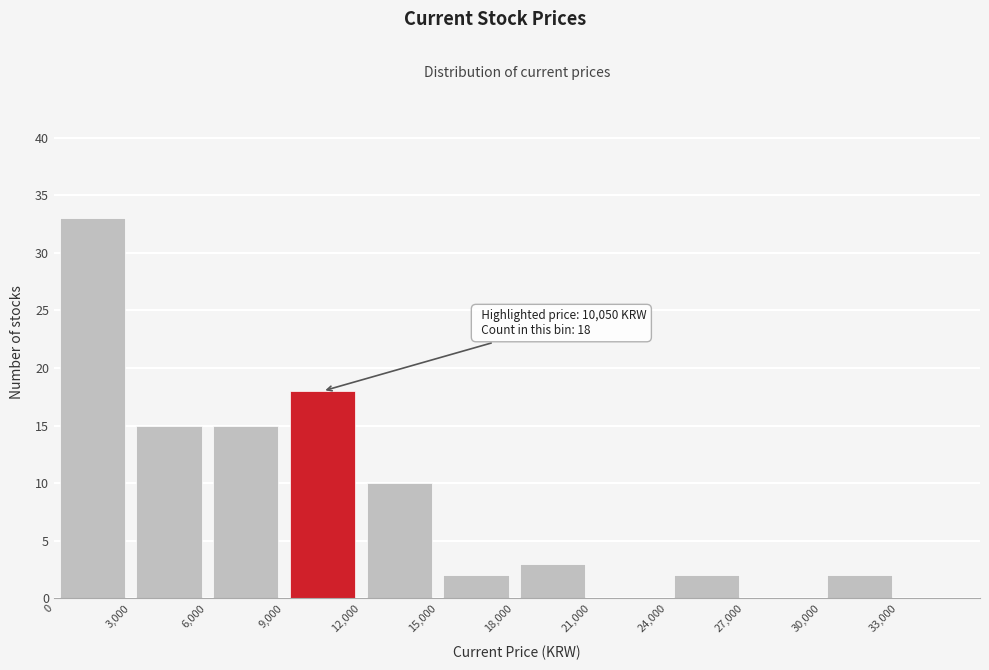

Which range on the x-axis has the tallest bar?

0 to 3,000